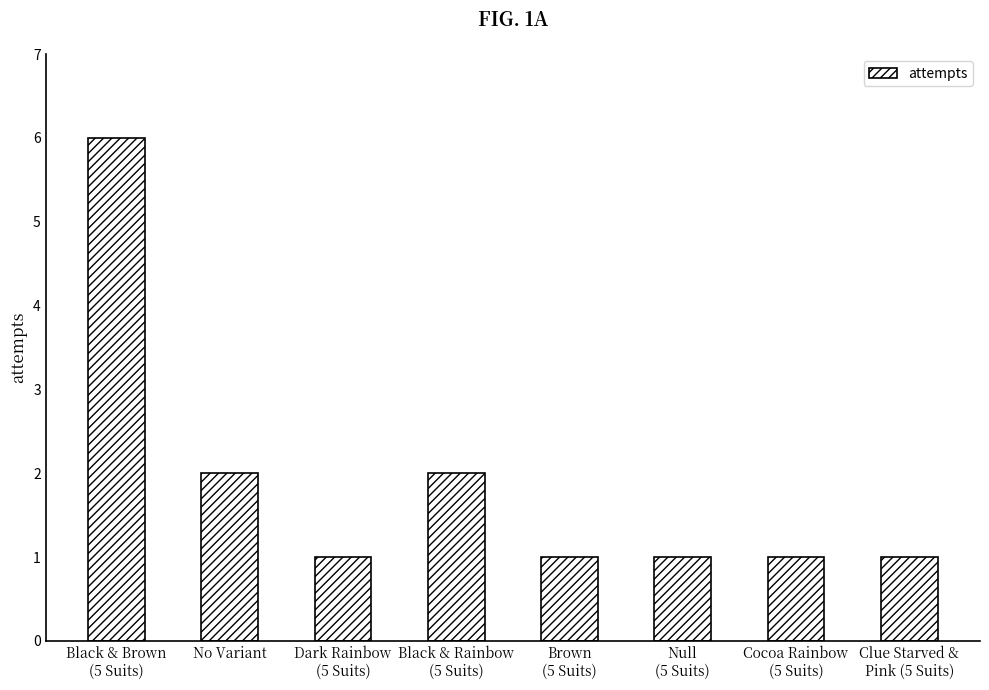

What is the sum of all values?

15